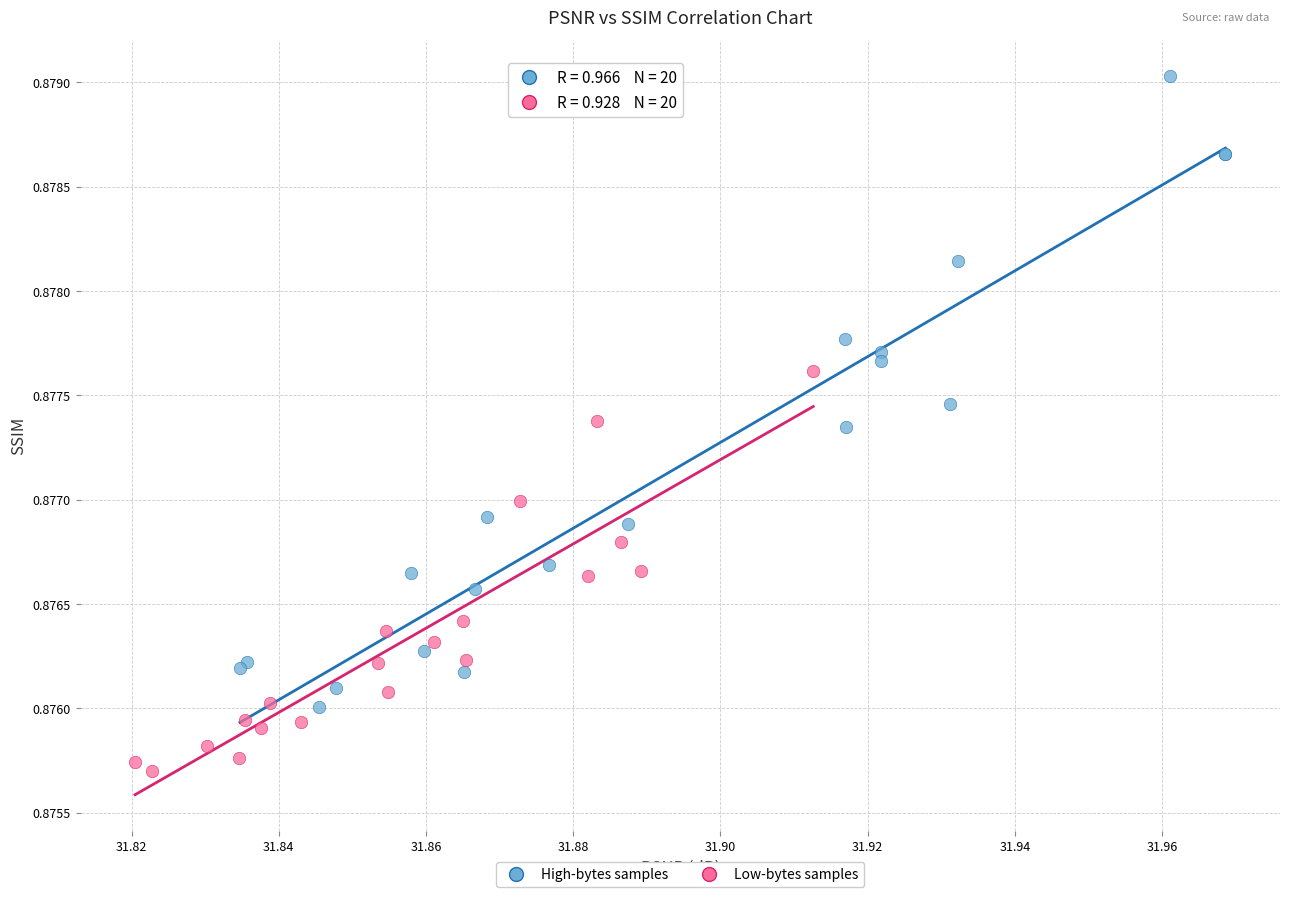

Which series reaches the minimum Y coordinate?

Low-bytes samples